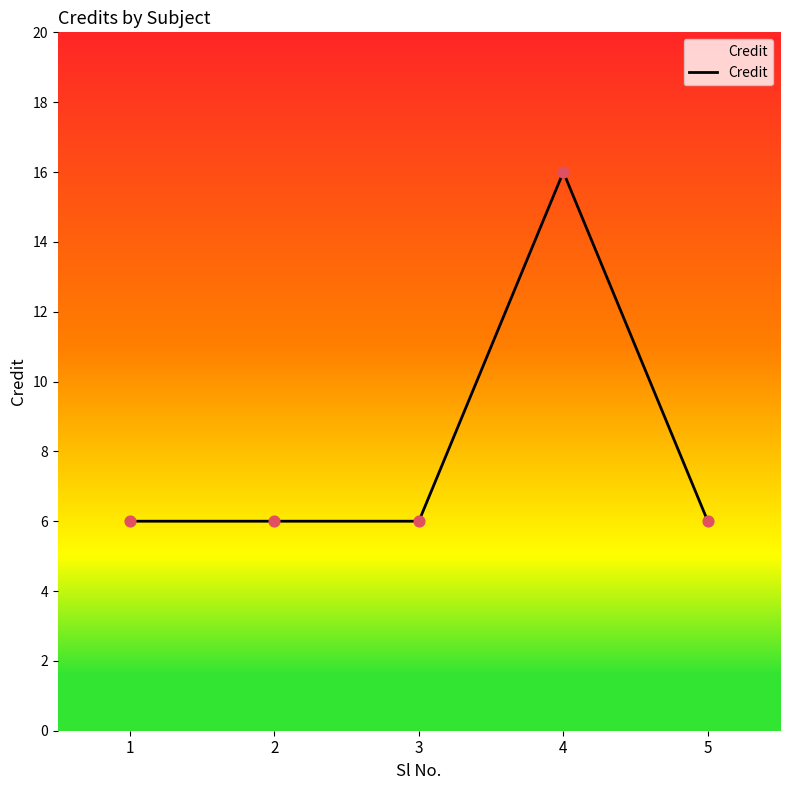

Which has a higher value, 4 or 5?

4